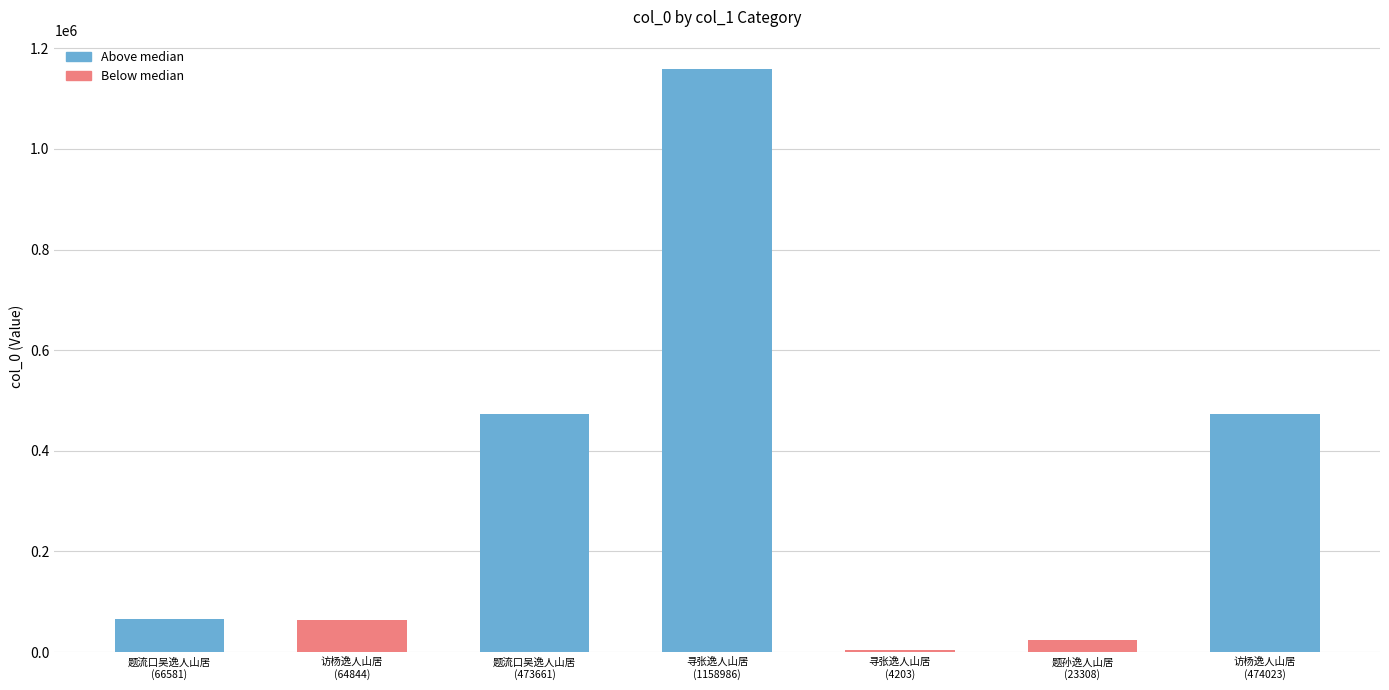

What is the label of the 7th bar from the right?

题流口吴逸人山居
(66581)